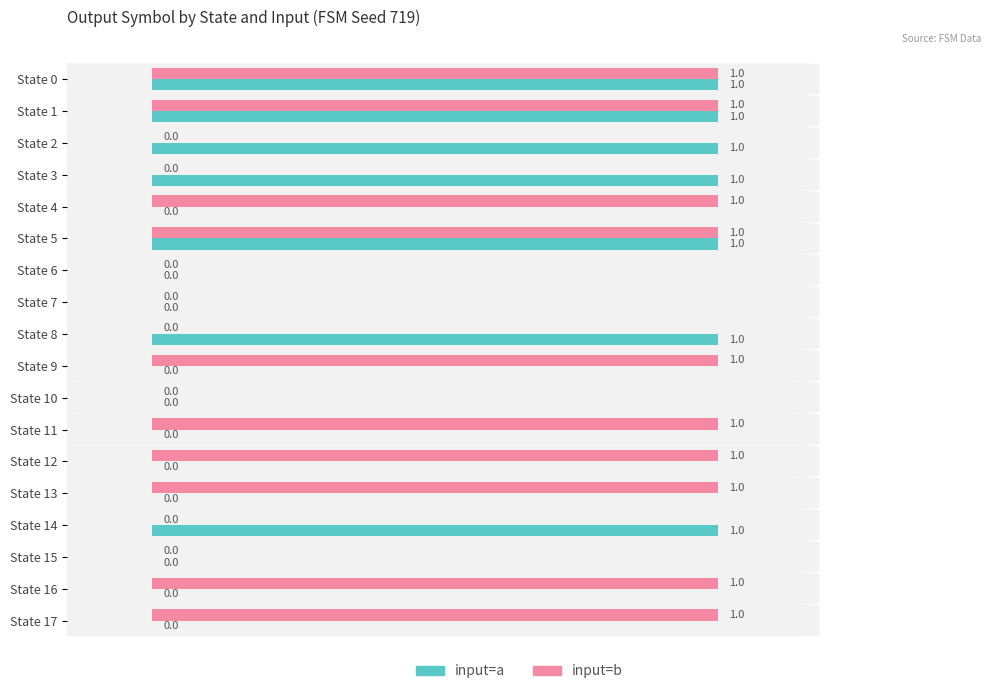

What is the highest value of the input=b series?

1